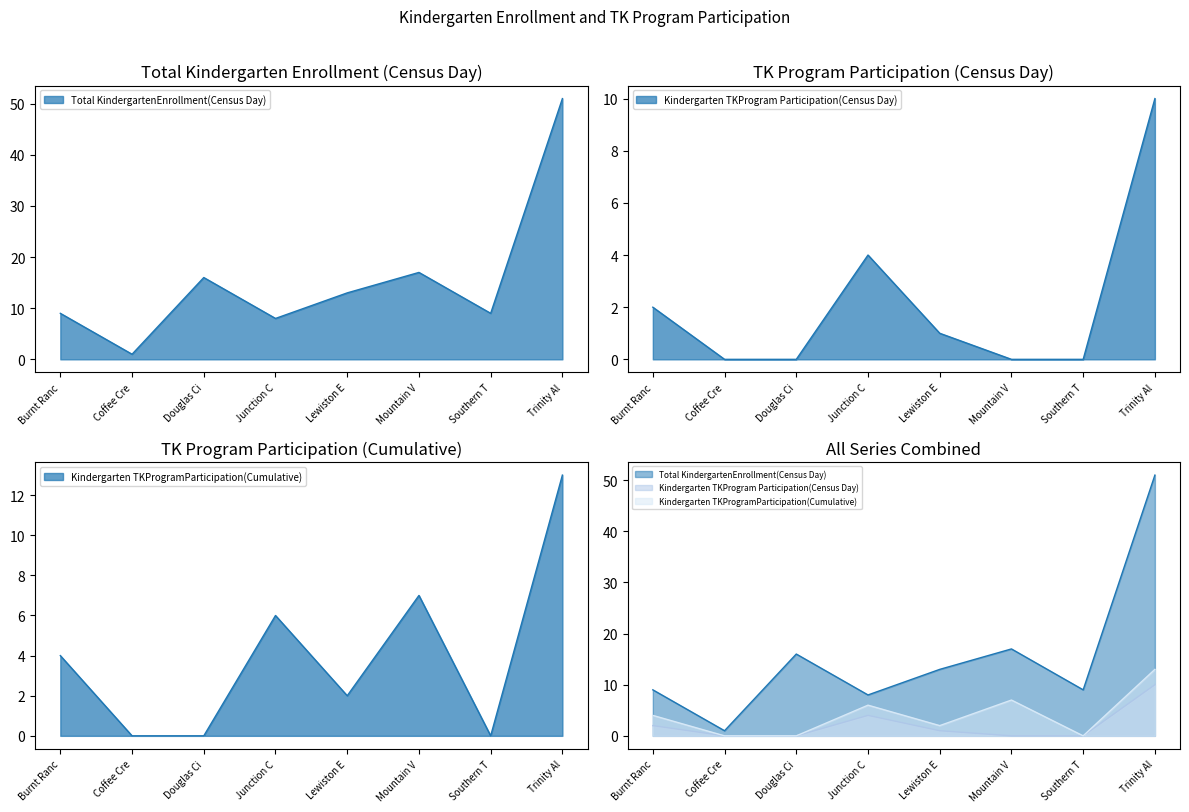

How many values in the Total KindergartenEnrollment(Census Day) series are below 13?

4